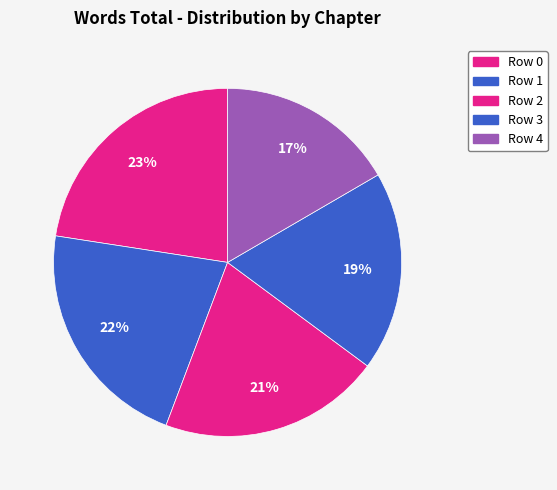

What is the smallest slice in the pie chart?

Row 4